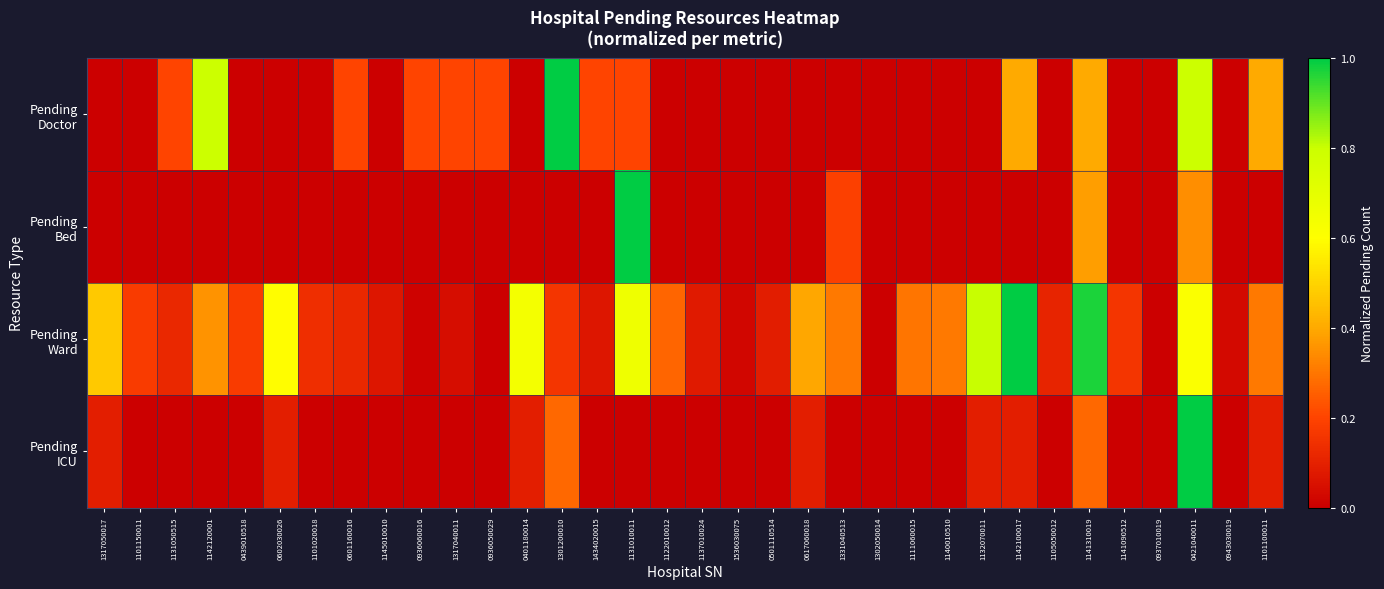

Which has a higher value, 1142100017 or 1317040011?

1142100017